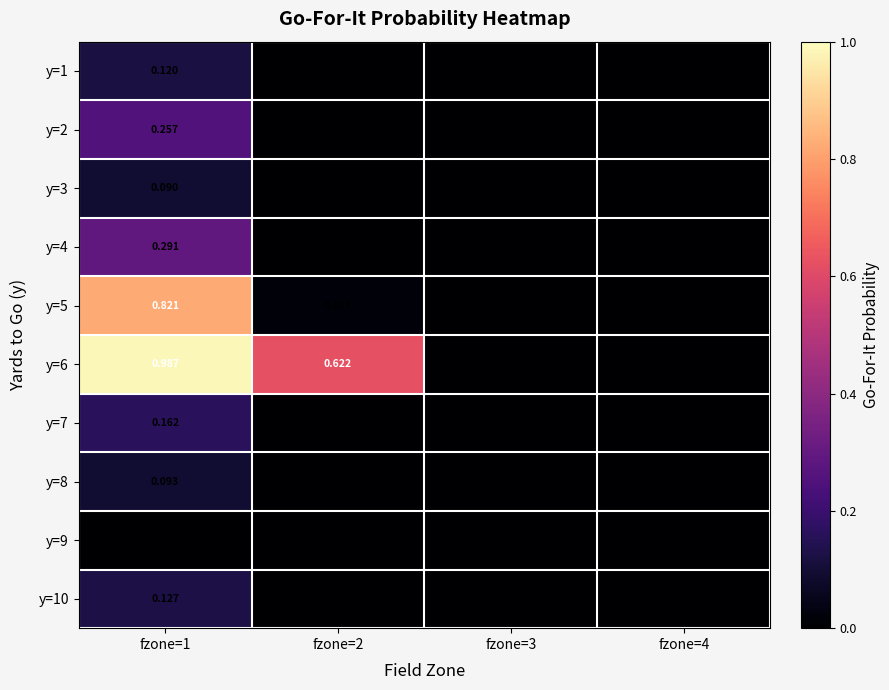

Is the value of y=9 at fzone=1 greater than the value of y=4 at fzone=4?

Yes